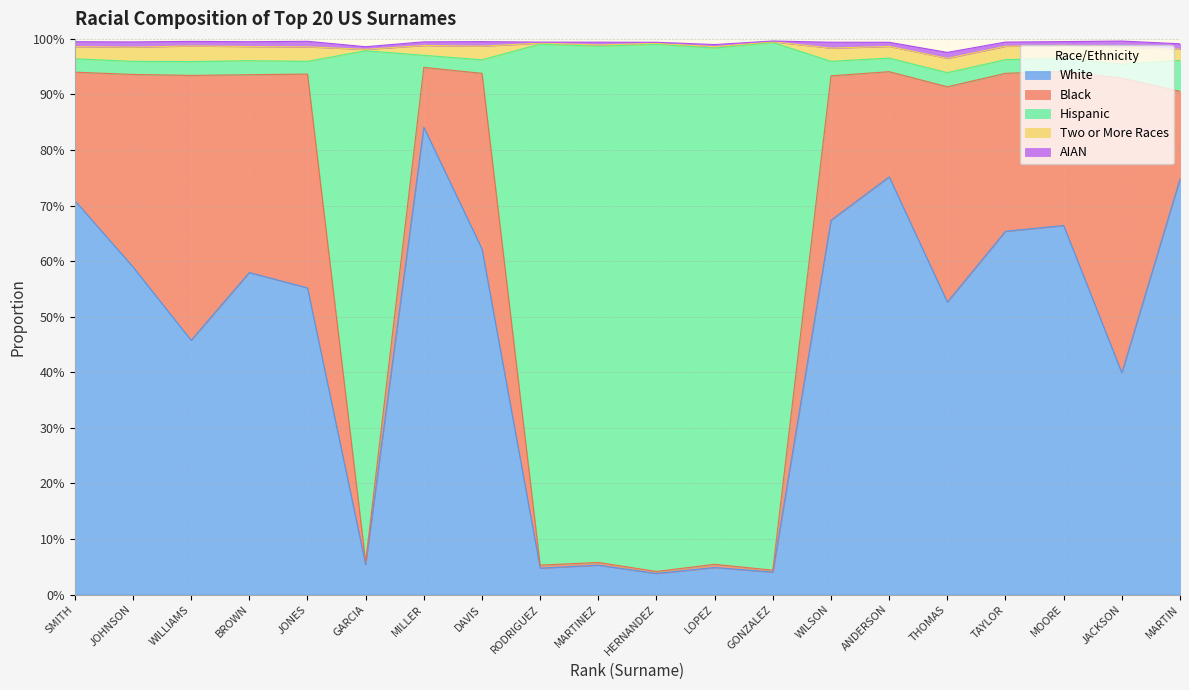

What is the label of the 8th point from the left?

DAVIS